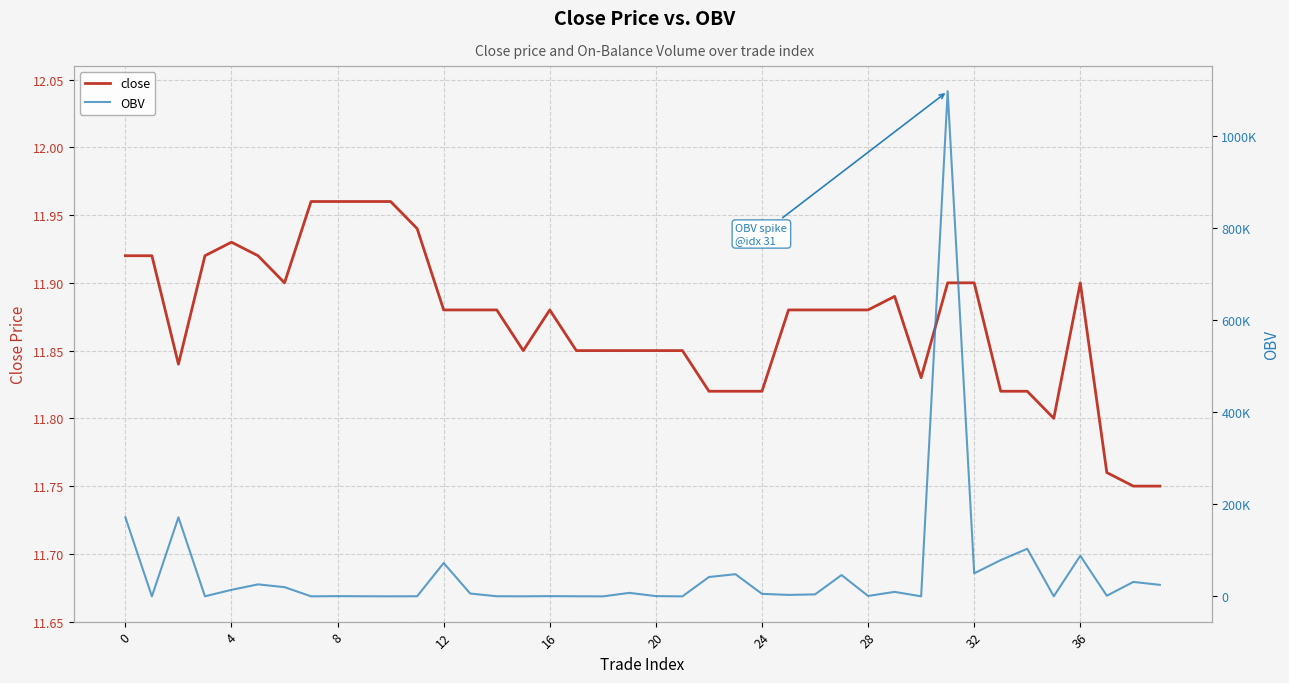

Which series has the largest total across all categories?

OBV